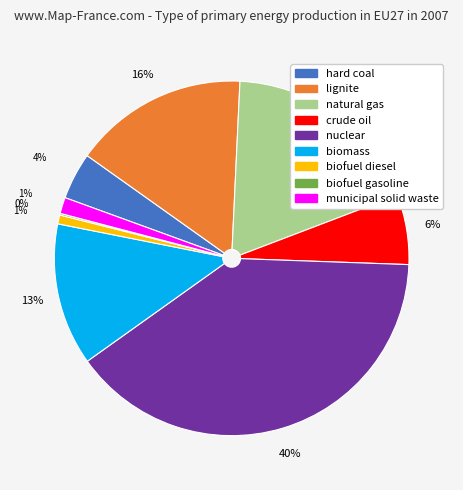

Which has a higher value, crude oil or biofuel diesel?

crude oil